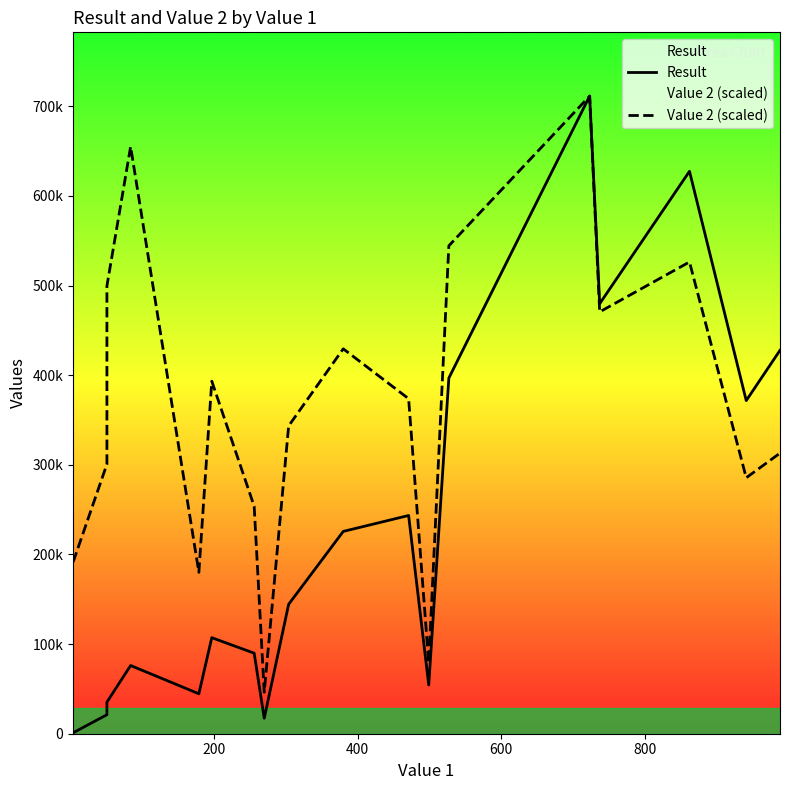

True or false: Result and Value 2 (scaled) cross at least once.

False